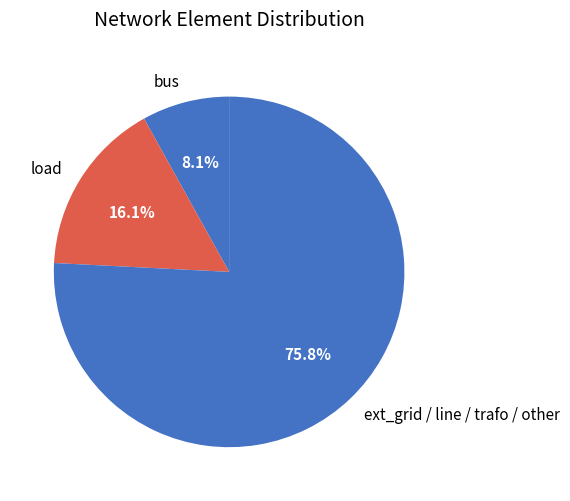

Which category has the smallest portion of the pie?

bus